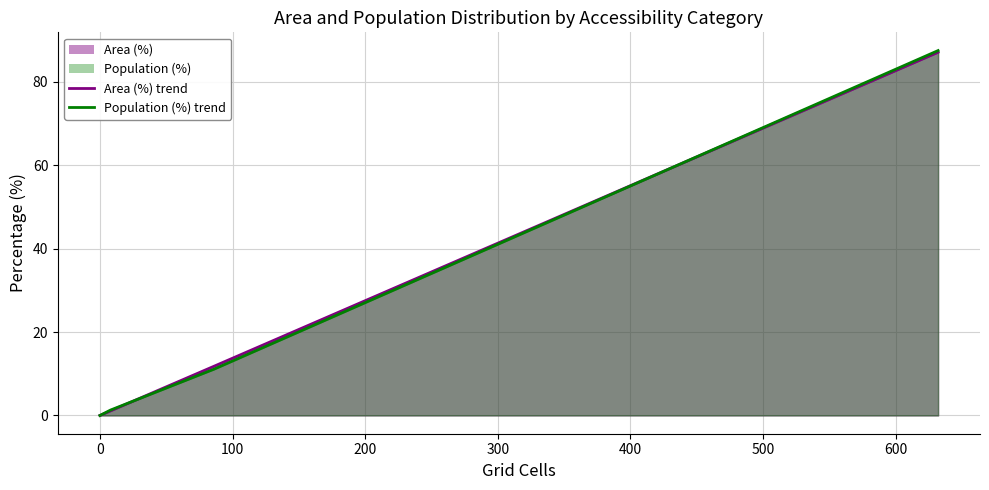

What is the difference between the highest and lowest values at 200?

0.2